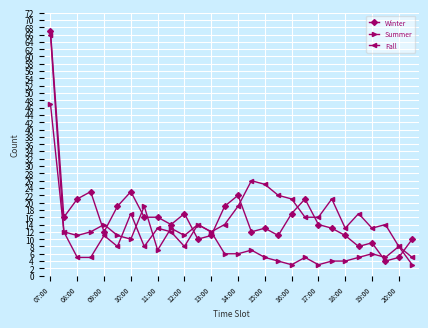

Which series ends up on top after the final intersection of Winter and Summer?

Winter